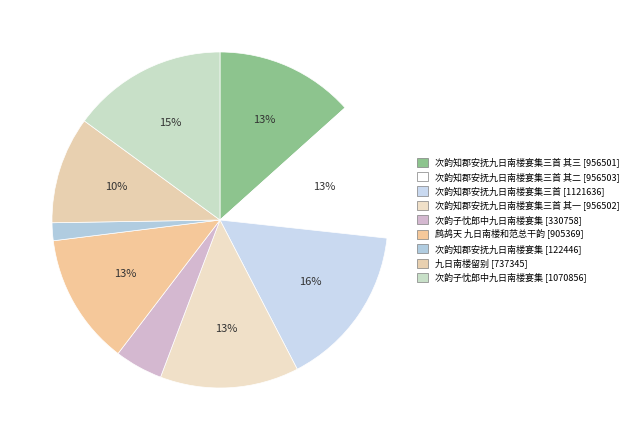

Rank the categories by value from lowest to highest.

次韵知郡安抚九日南楼宴集, 次韵子忱郎中九日南楼宴集, 九日南楼留别, 鹧鸪天 九日南楼和范总干韵, 次韵知郡安抚九日南楼宴集三首 其三, 次韵知郡安抚九日南楼宴集三首 其一, 次韵知郡安抚九日南楼宴集三首 其二, 次韵子忱郎中九日南楼宴集, 次韵知郡安抚九日南楼宴集三首